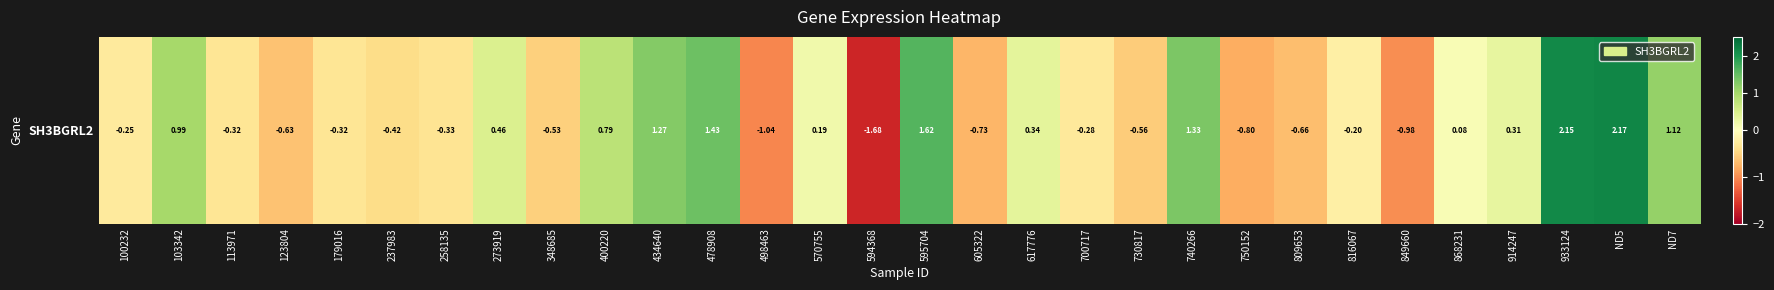

What is the change in value from 933124 to ND7?

-1.0